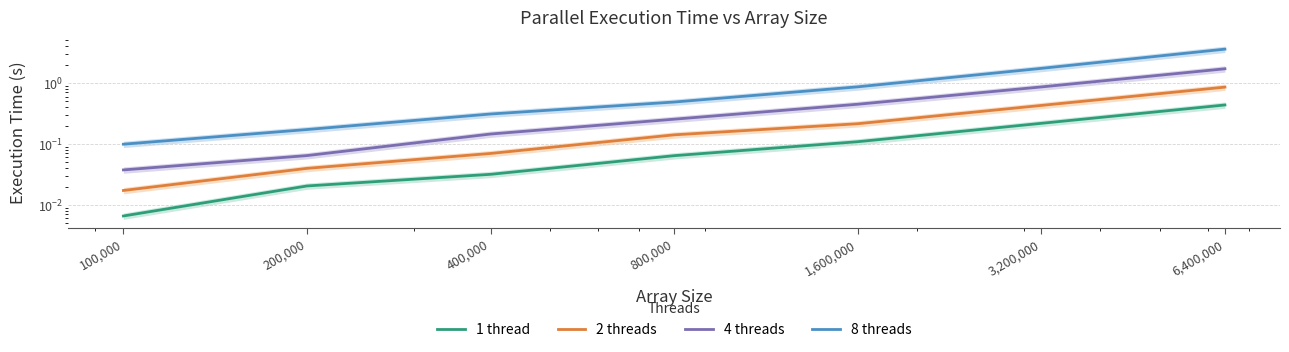

Count the number of categories in the chart.

7